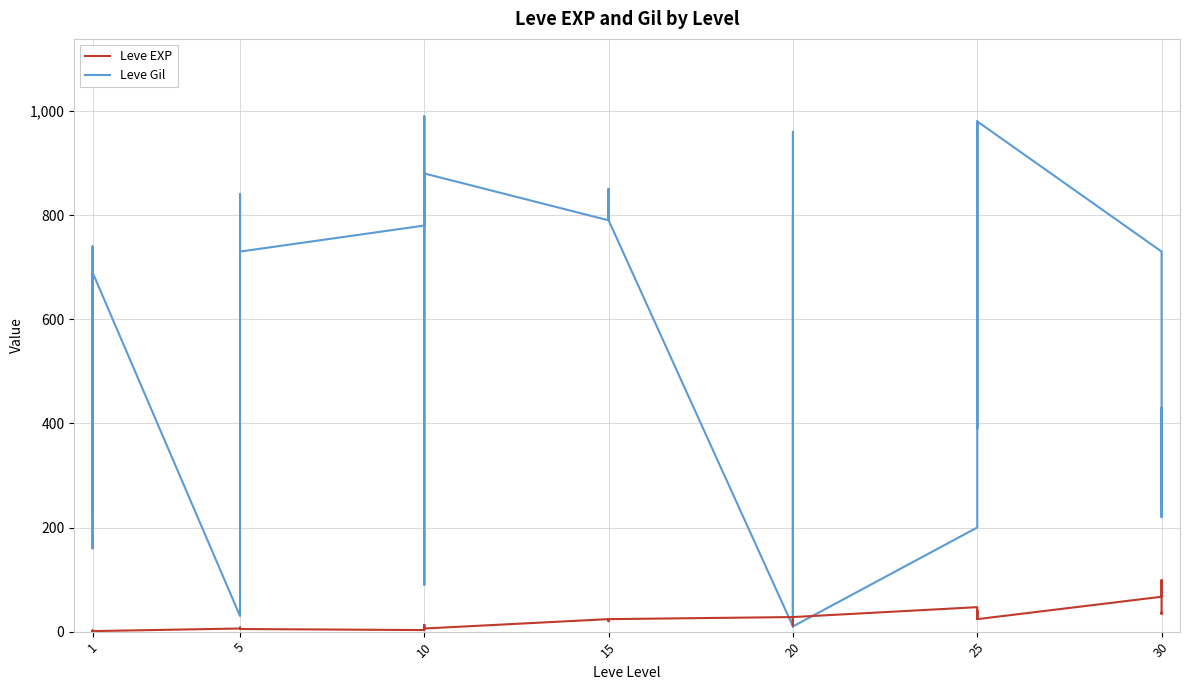

What is the maximum value shown in the chart?

990